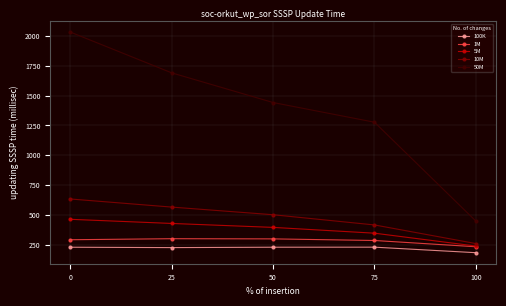

Which series has the largest range (max minus min)?

50M